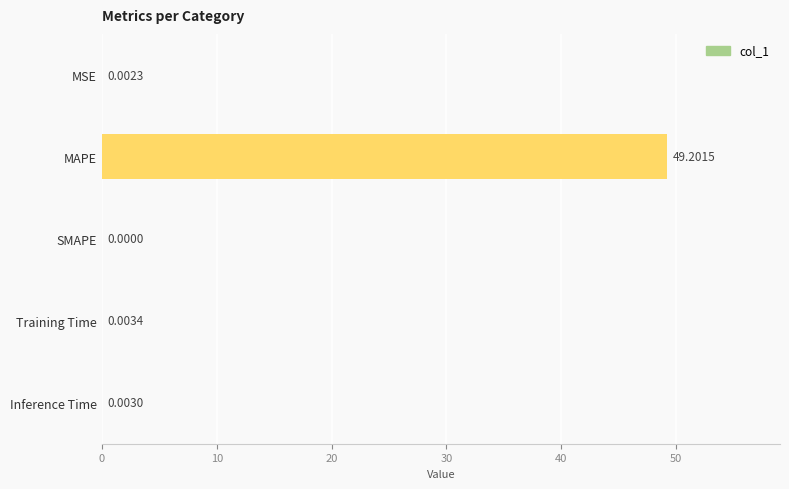

What is the change in value from MAPE to Training Time?

-49.2